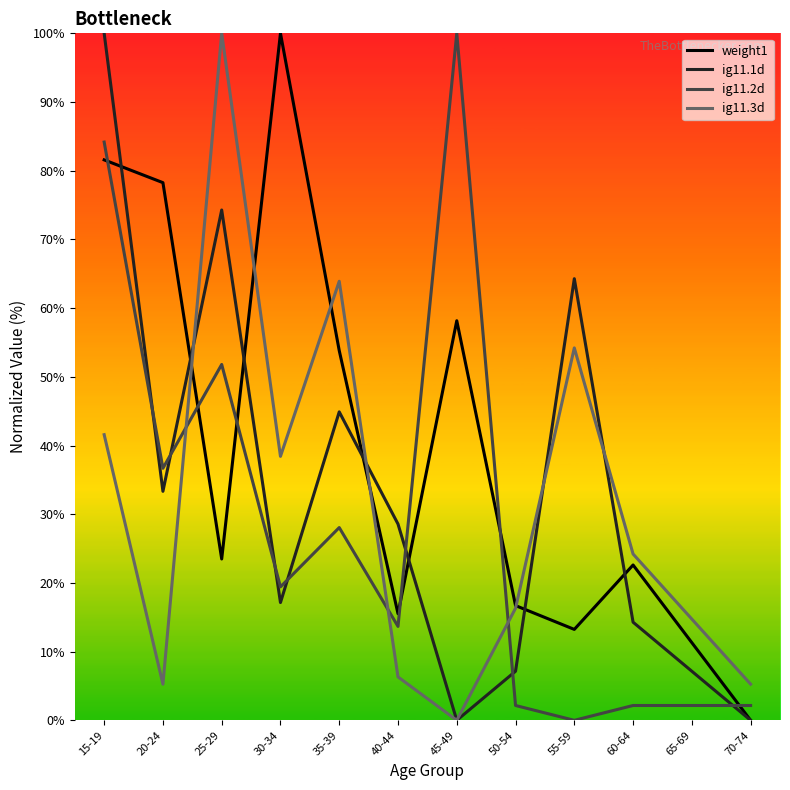

Which category has the highest value in the weight1 series?

30-34